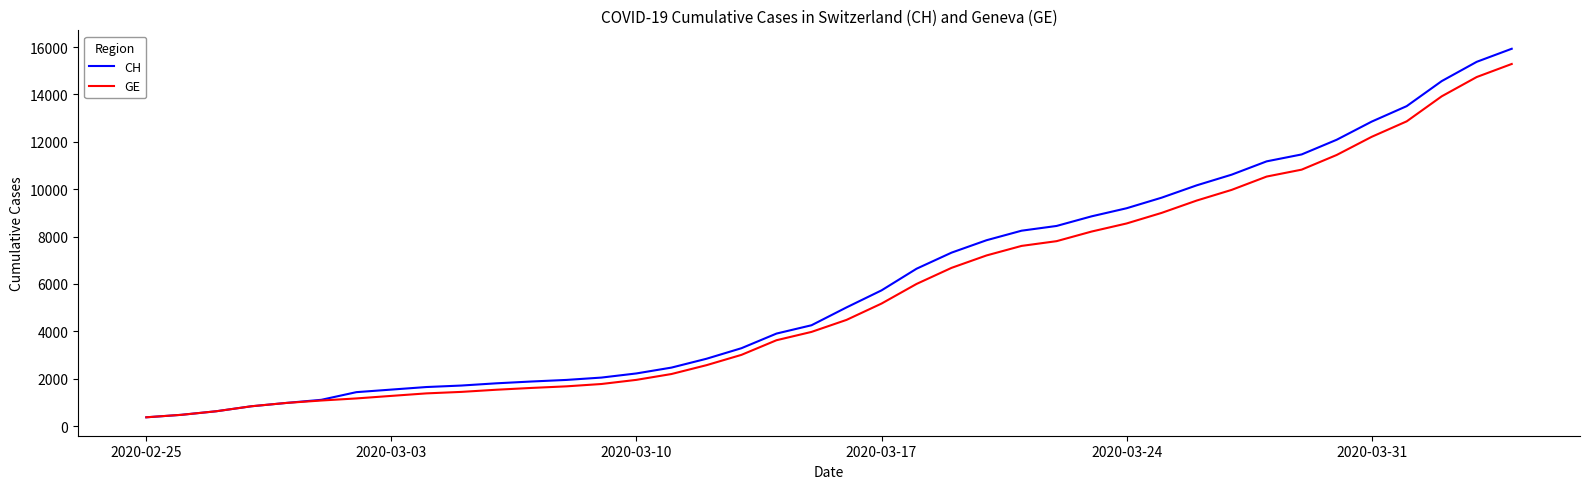

What is the minimum value for GE?

375